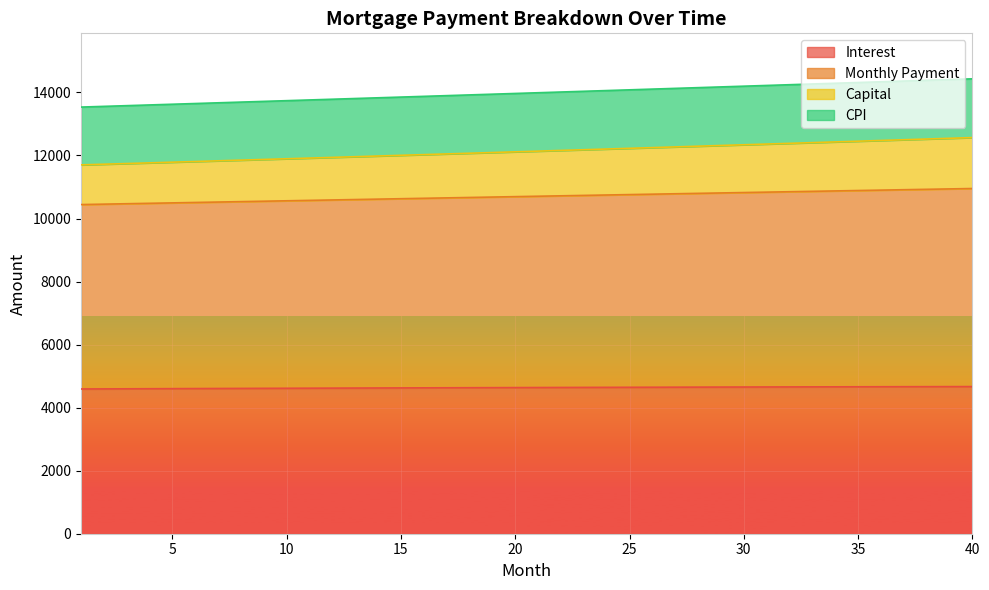

At which label is interest closest to 4629?

17